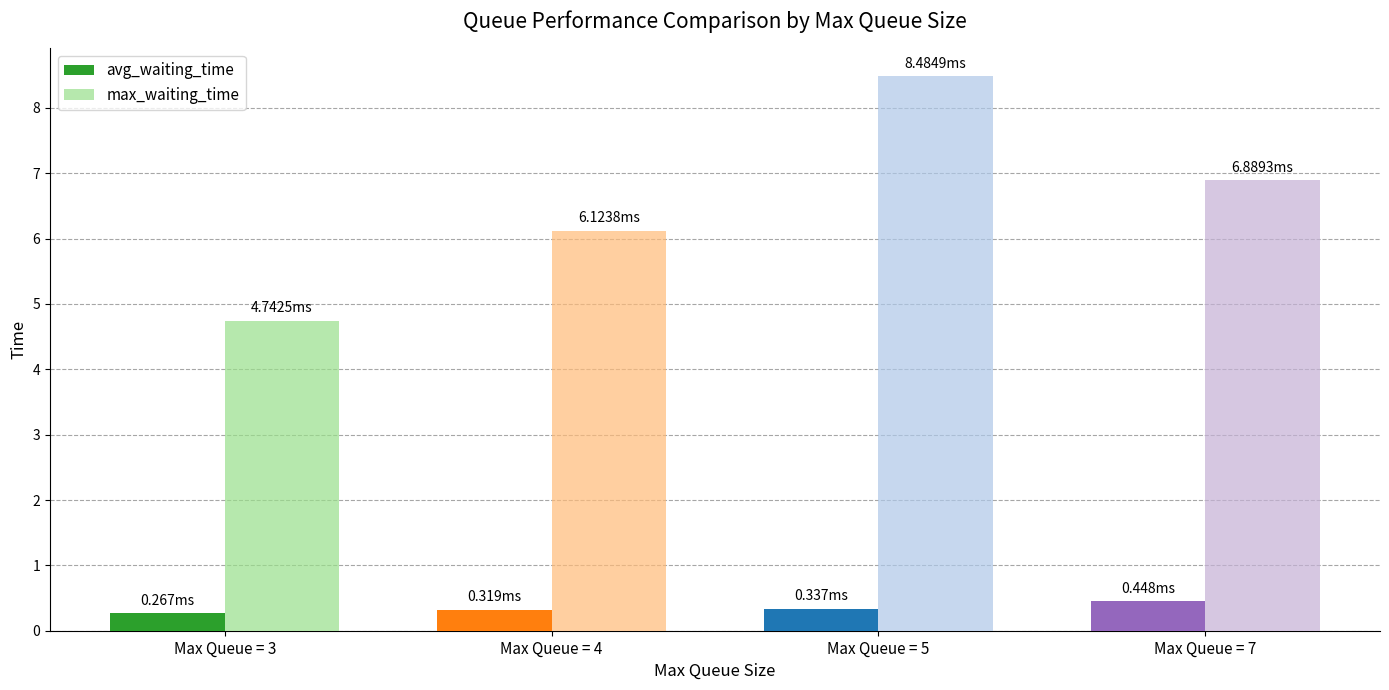

Is the value of max_waiting_time at Max Queue = 4 greater than the value of avg_waiting_time at Max Queue = 4?

Yes